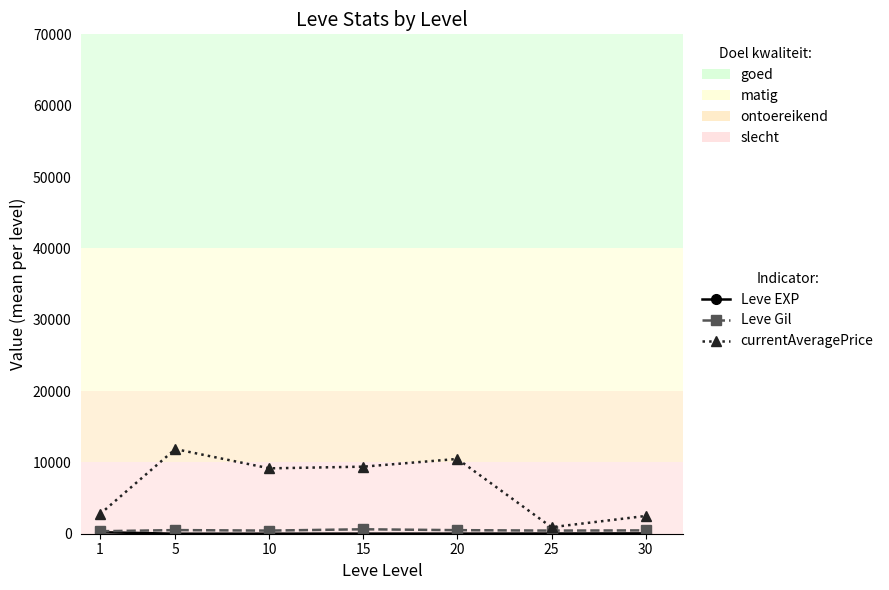

True or false: currentAveragePrice has more than 2 points higher than both neighbors.

False